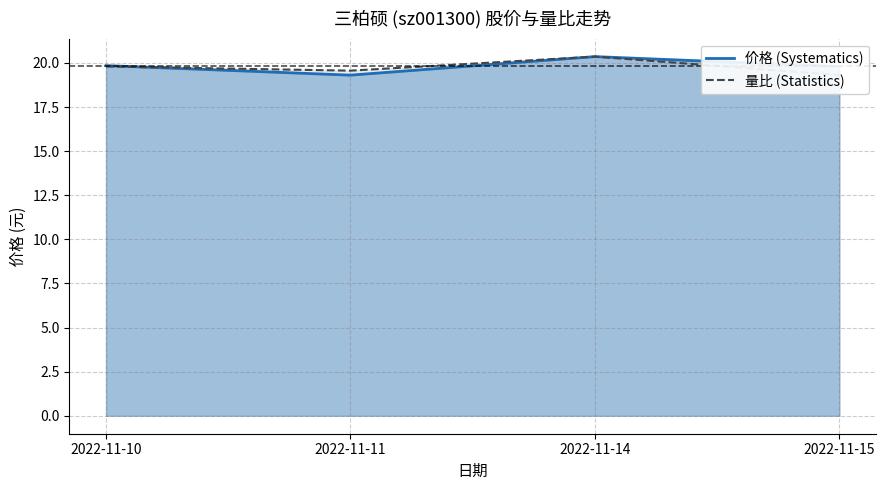

Is it true that 价格 equals 20.4 at 2022-11-14?

True